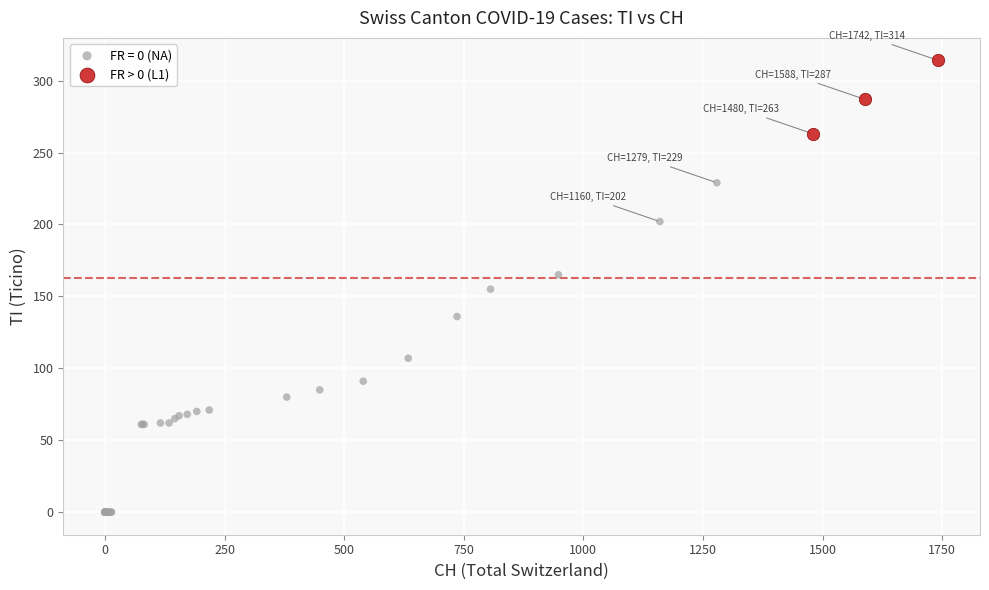

Which series has the widest spread of Y values?

FR = 0 (NA)